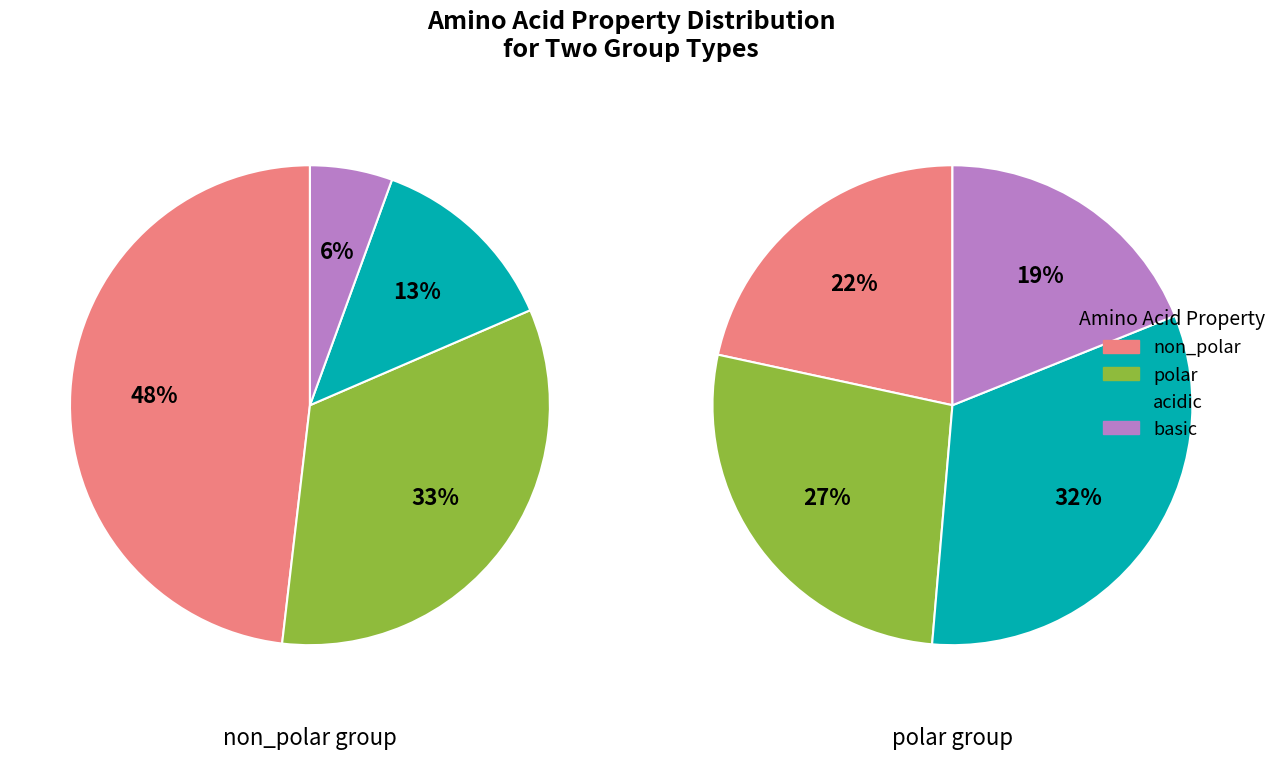

Count the number of slices in the pie.

4